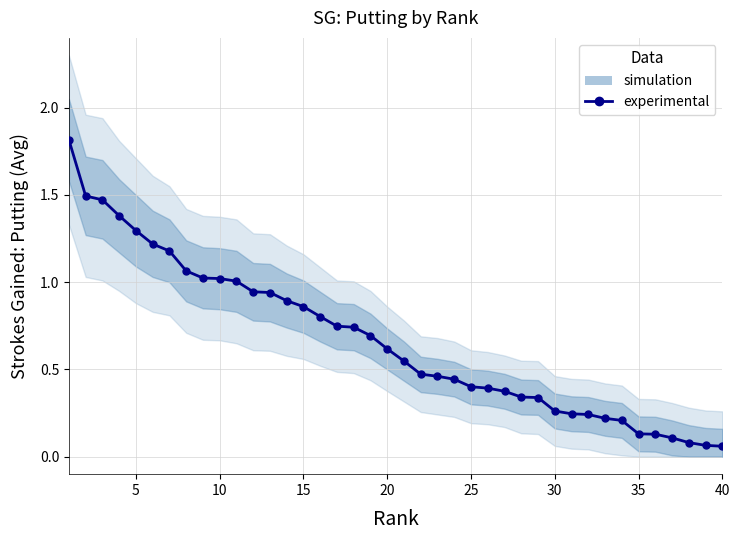

What is the minimum value shown in the chart?

0.1